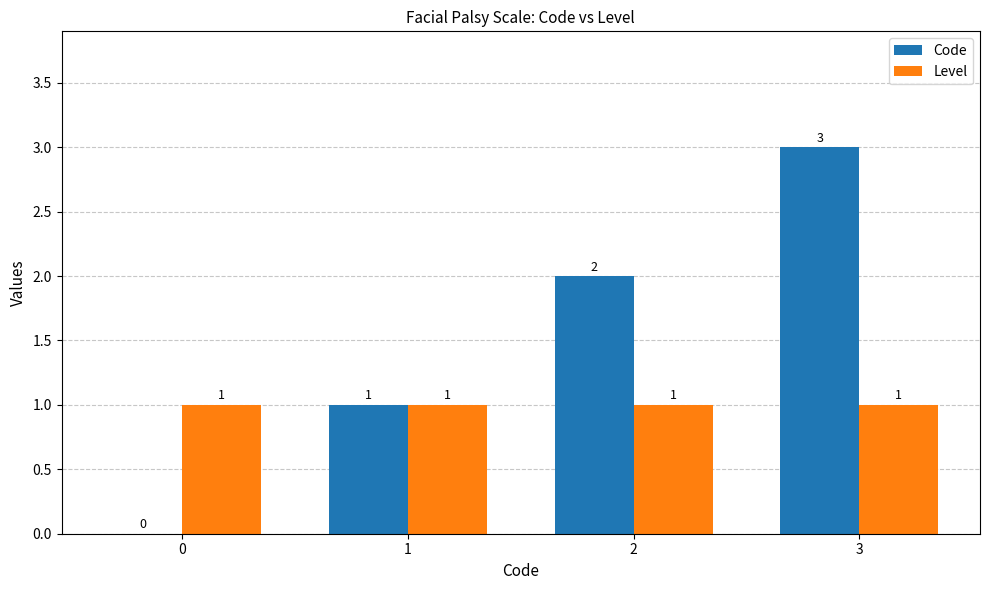

Is it true that Code equals 3 at 3?

True